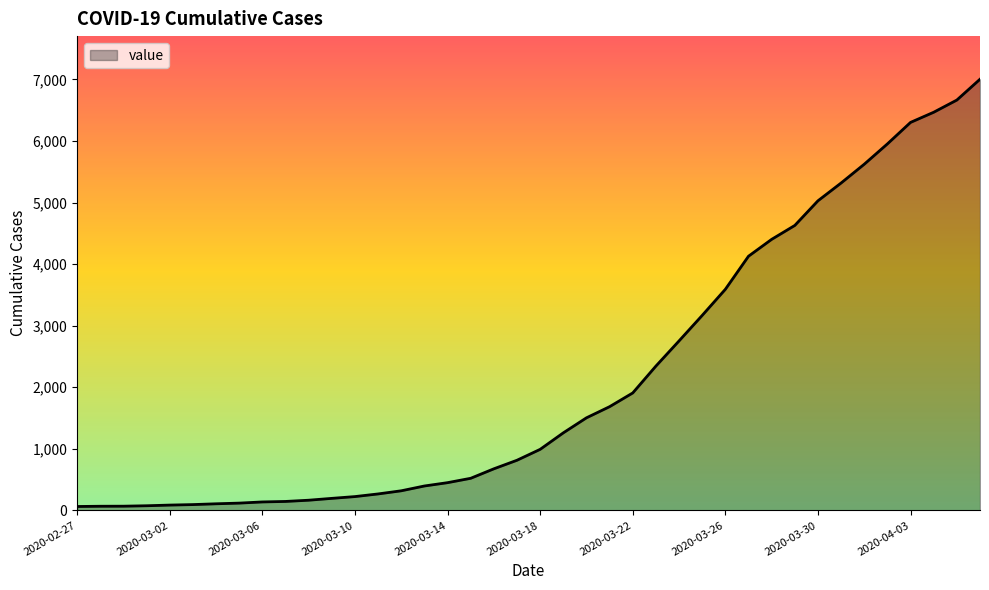

What is the maximum value shown in the chart?

7002